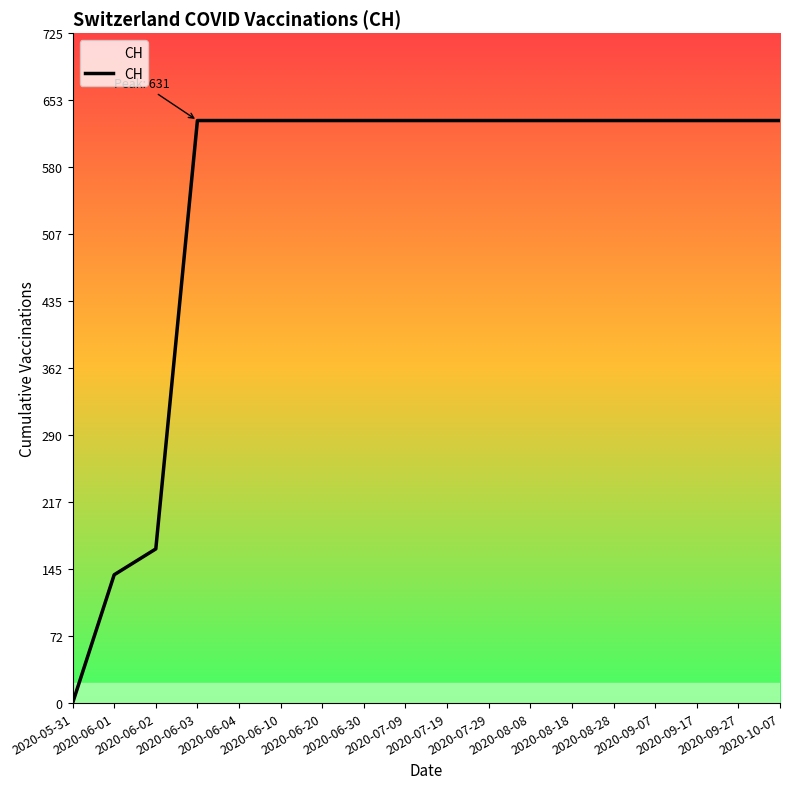

Reading left to right, list all the values displayed in this chart.

0	139	167	631	631	631	631	631	631	631	631	631	631	631	631	631	631	631